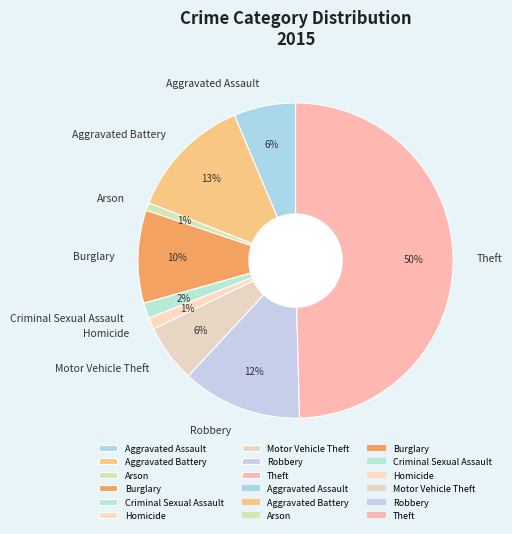

To the nearest percent, what percentage of the pie is Arson?

1%